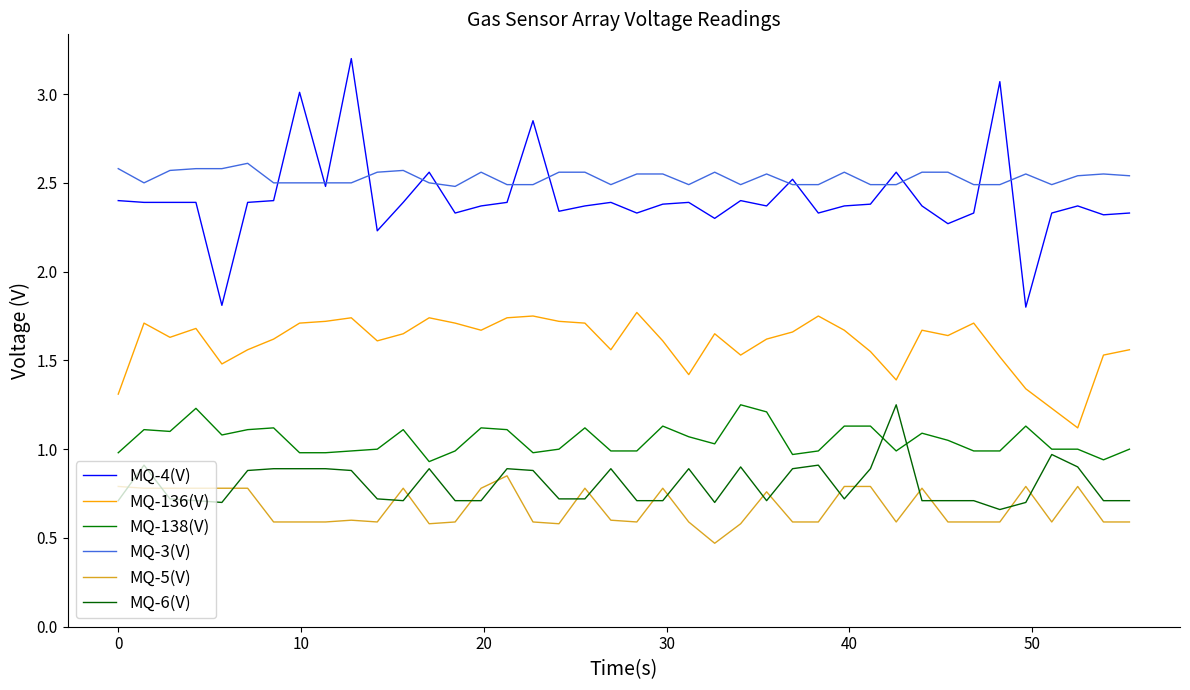

Where is MQ-136(V) nearest to the value 1?

37